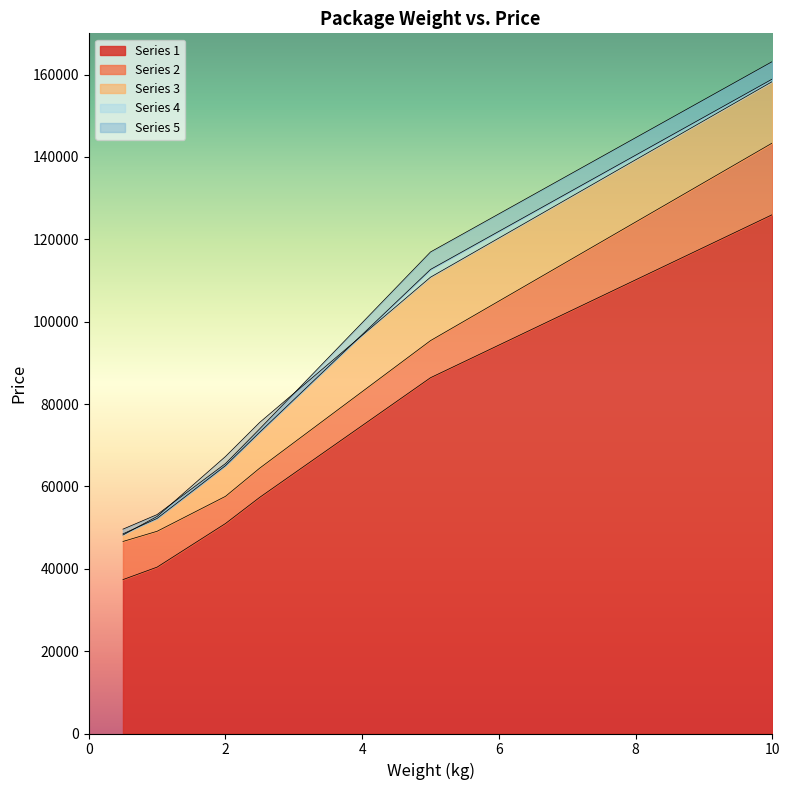

Is it true that col_4 equals 168058 at 5.0?

False